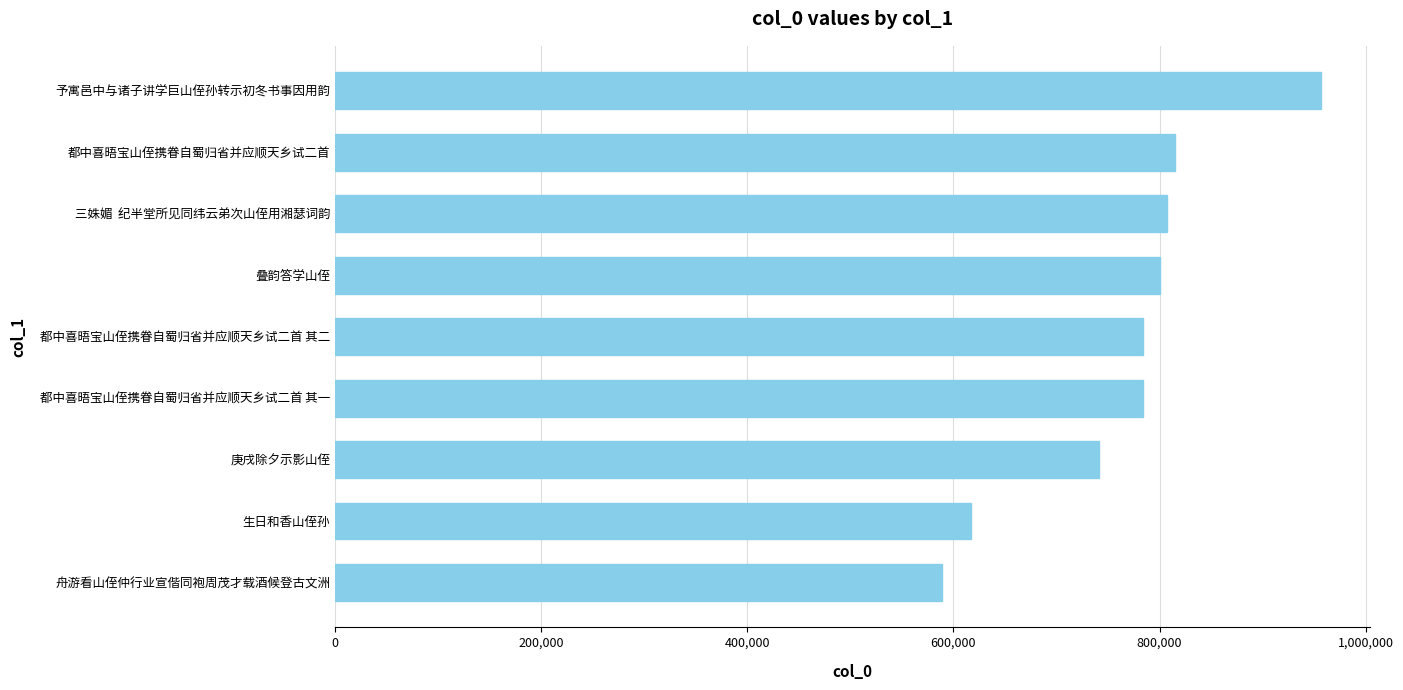

What is the label of the 8th bar from the bottom?

都中喜晤宝山侄携眷自蜀归省并应顺天乡试二首